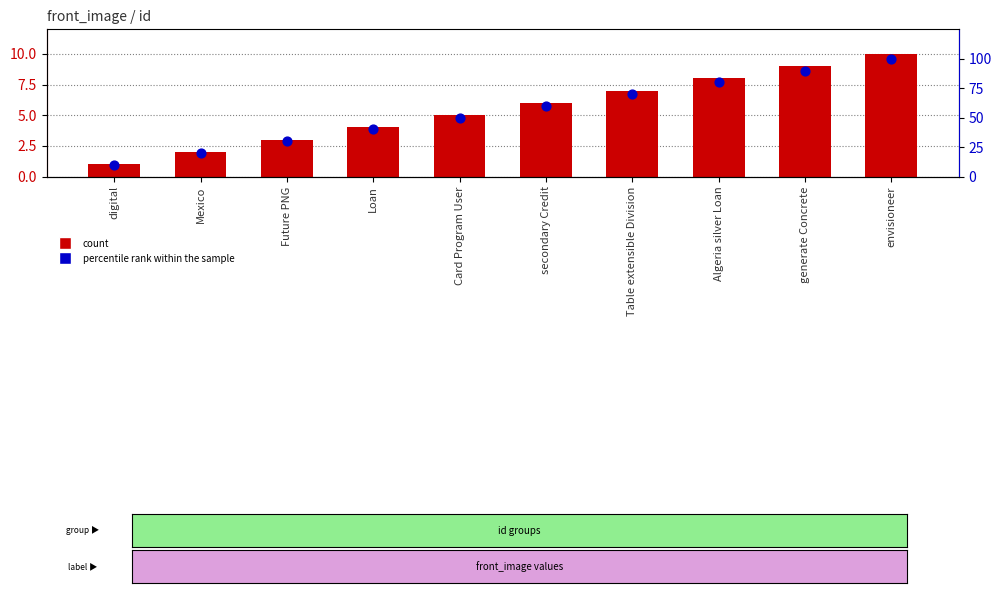

What is the total value across all series at secondary Credit?

66